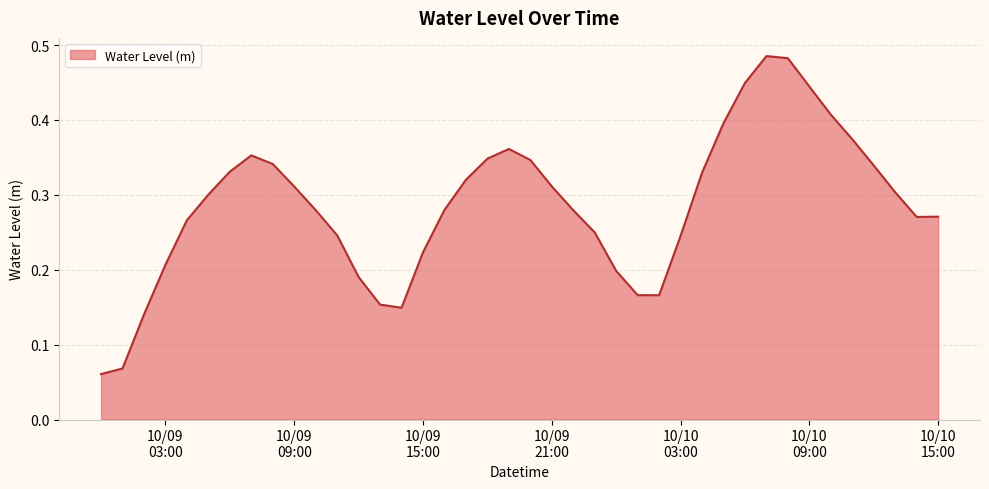

Count the values in the range 0 to 1.

40